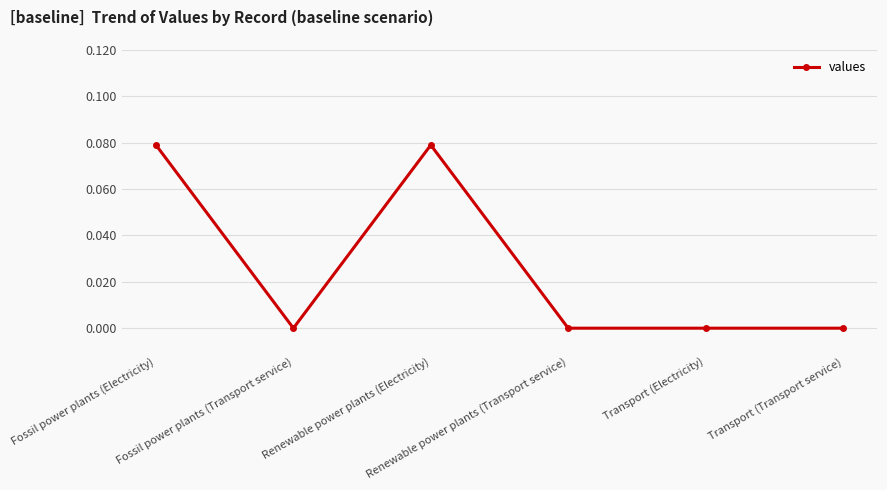

True or false: the data has more than 0 interior local peaks.

True